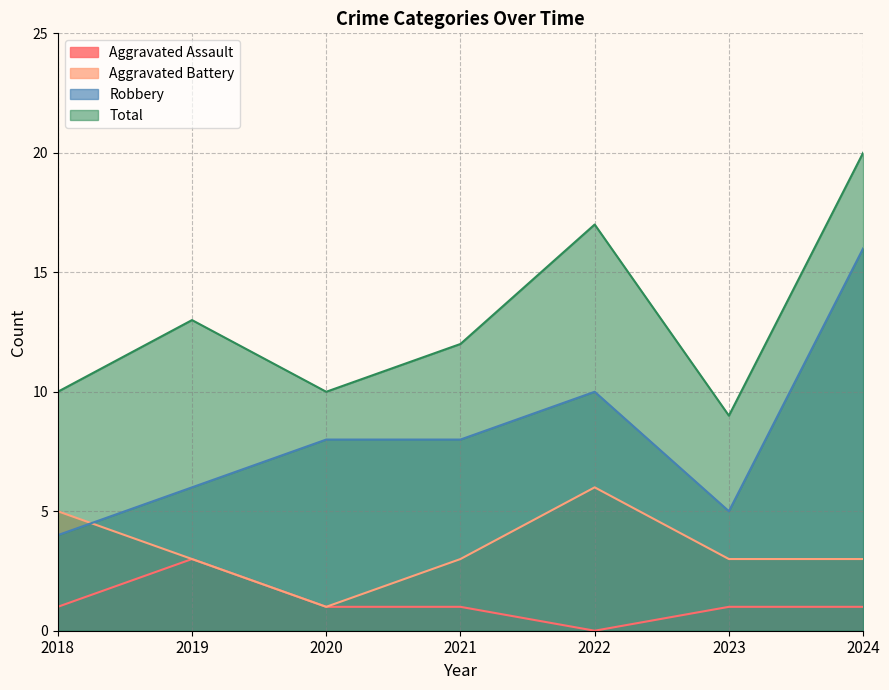

At which category does the chart reach its minimum across all series?

2022